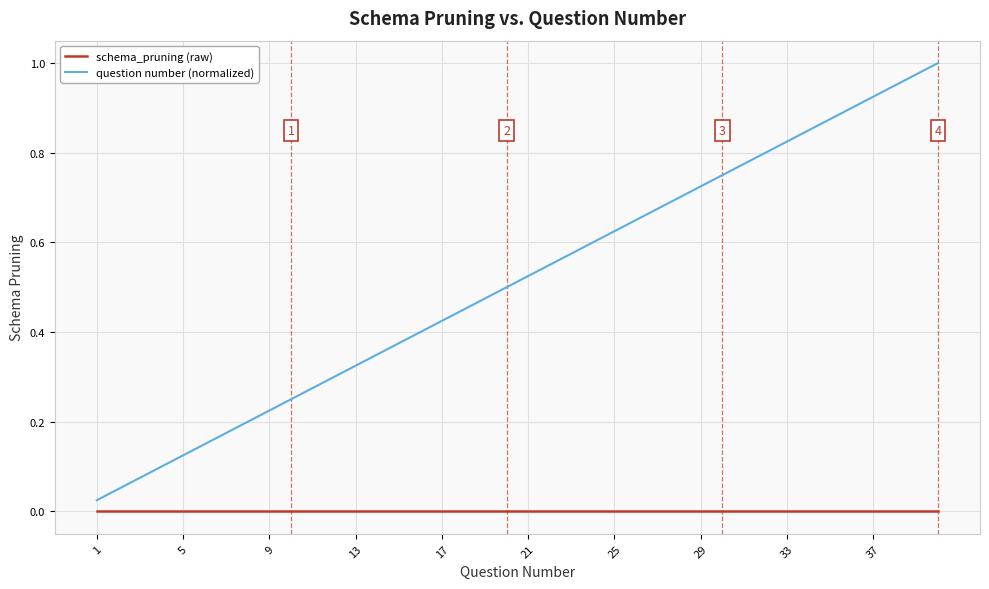

Which series has the largest total across all categories?

question number (normalized)